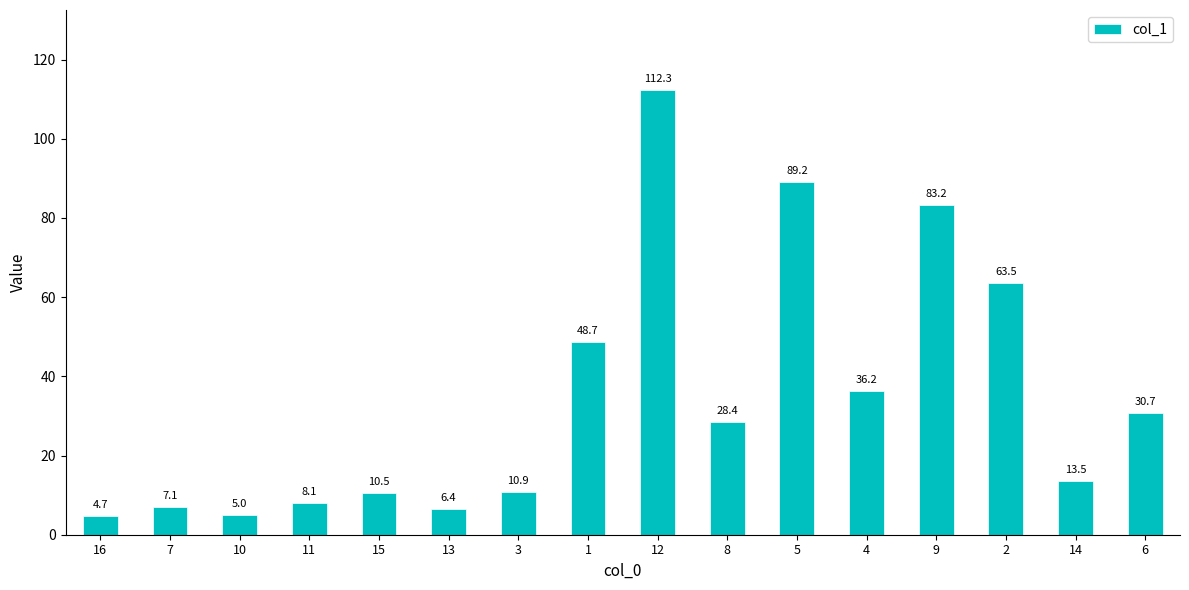

What is the value of the 4th bar from the left?

8.1